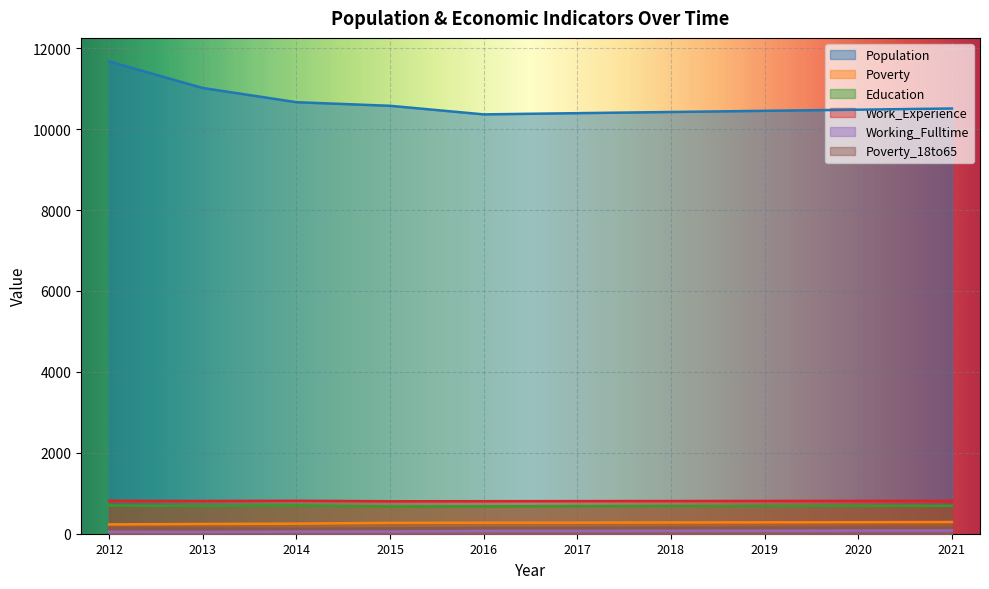

What is the value of the Population point at the 5th from the left?

10365